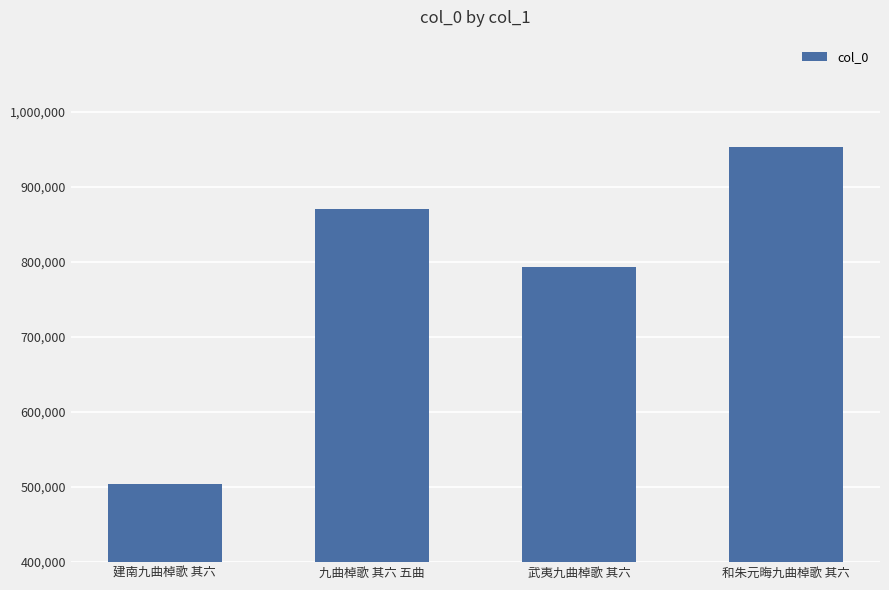

Reading right to left, what are all the values shown in this chart?

和朱元晦九曲棹歌 其六=953398	武夷九曲棹歌 其六=794031	九曲棹歌 其六 五曲=870491	建南九曲棹歌 其六=504813